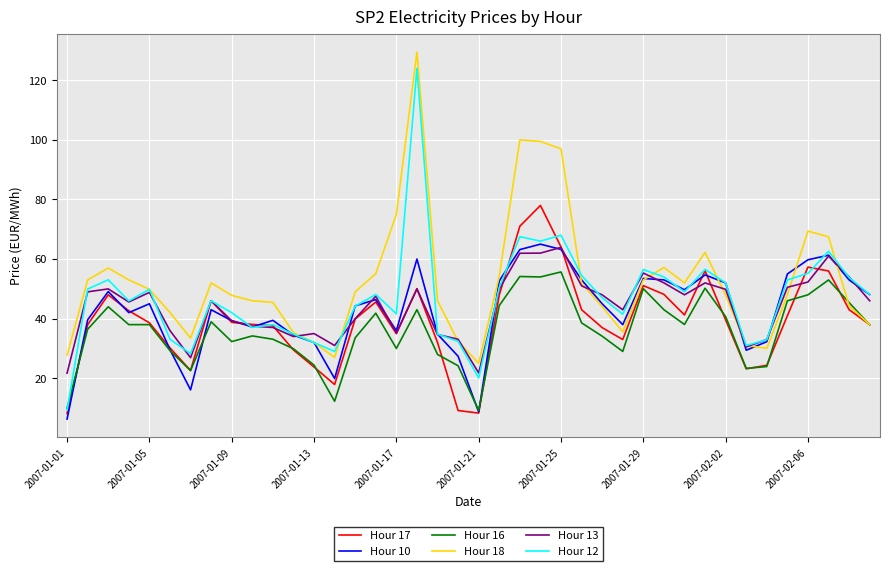

Which series has the largest range (max minus min)?

Hour 12